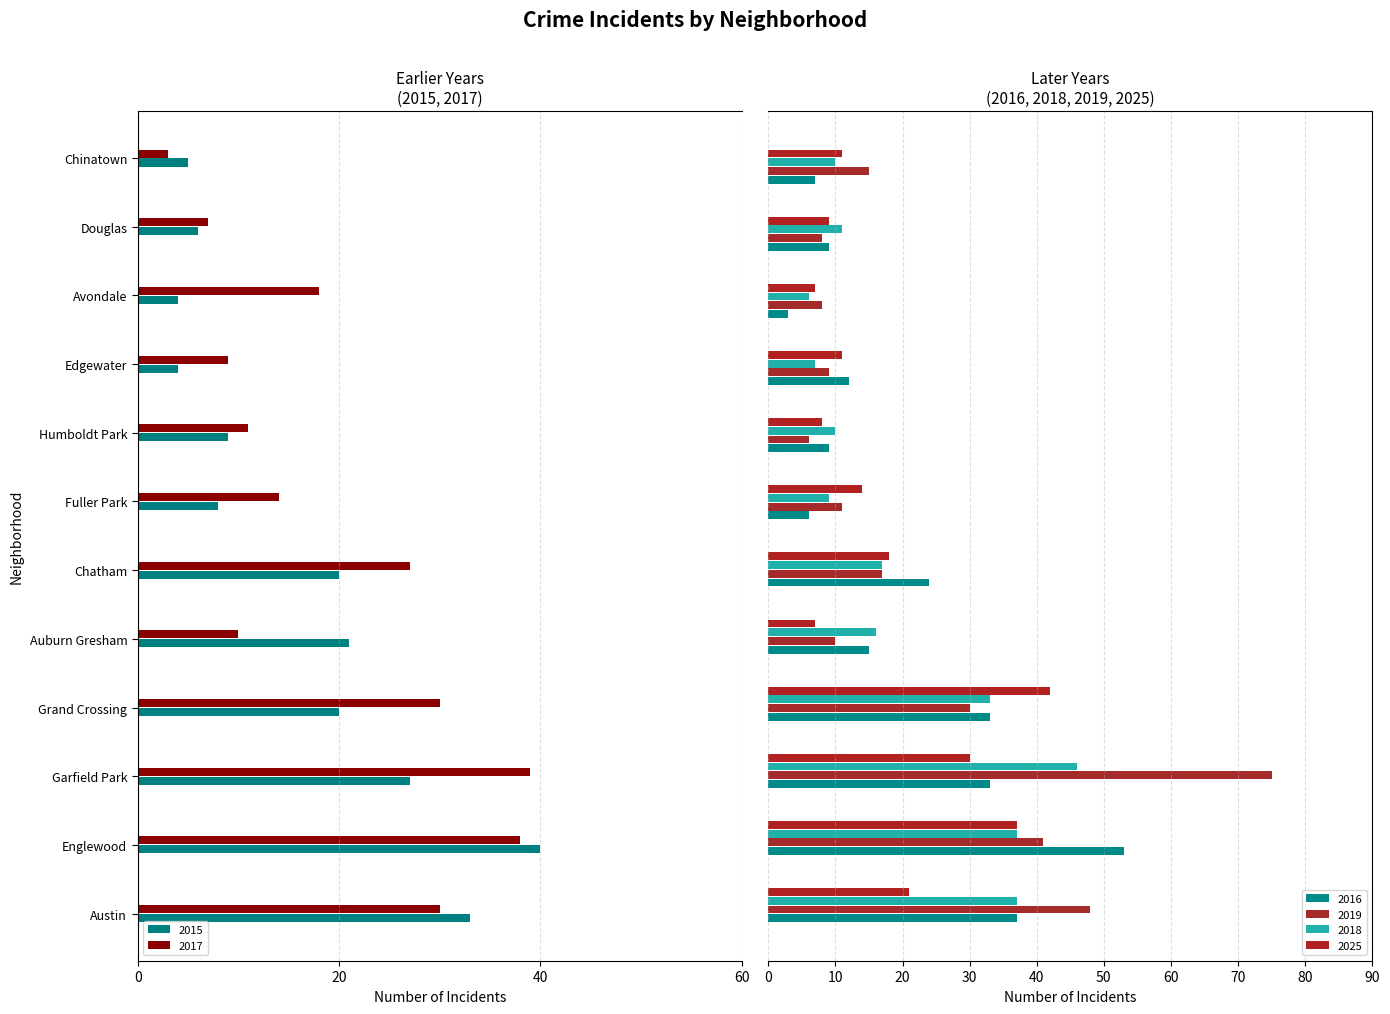

Is the value of 2015 at 6 greater than the value of 2016 at 60?

No